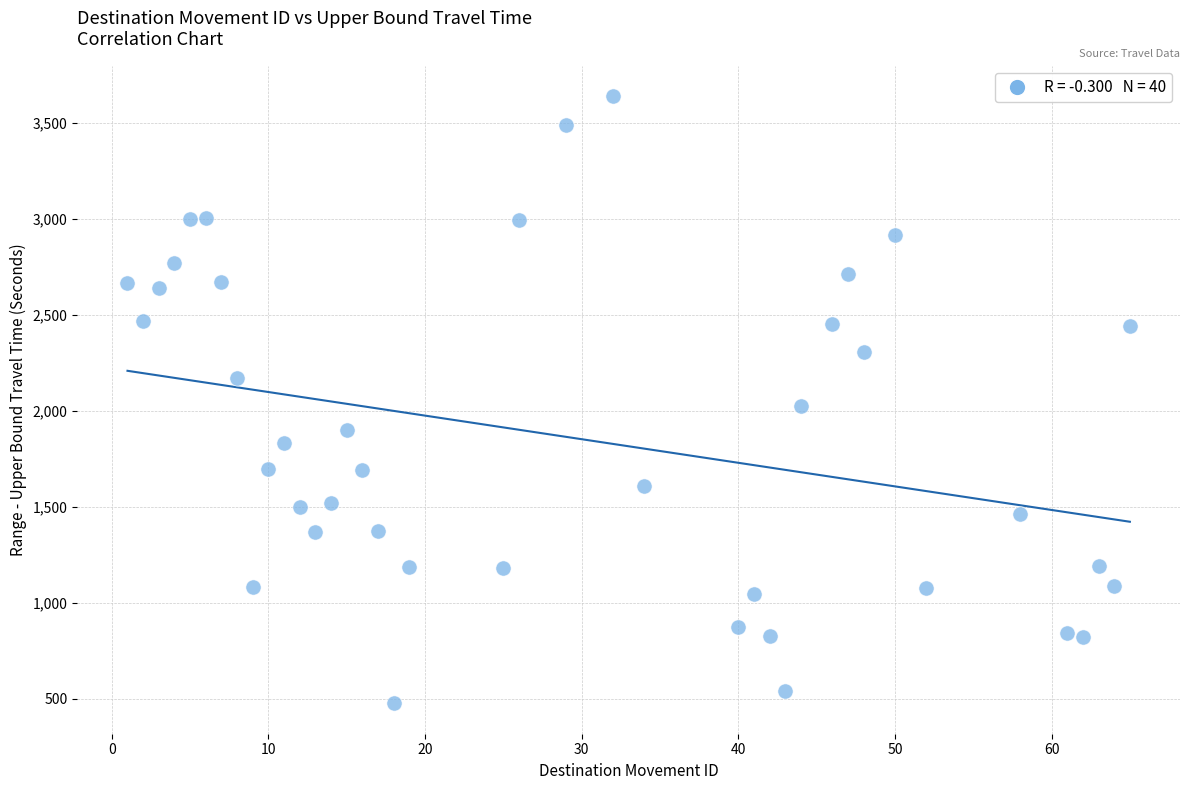

What is the range of Y values (max minus min)?

3165